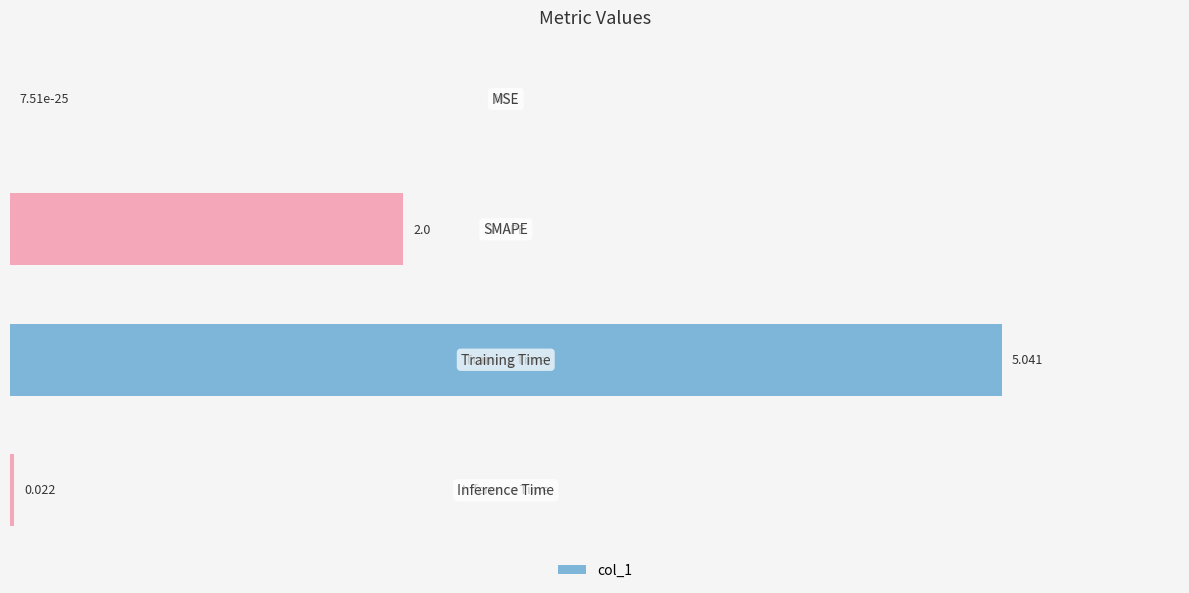

Count the number of categories in the chart.

4